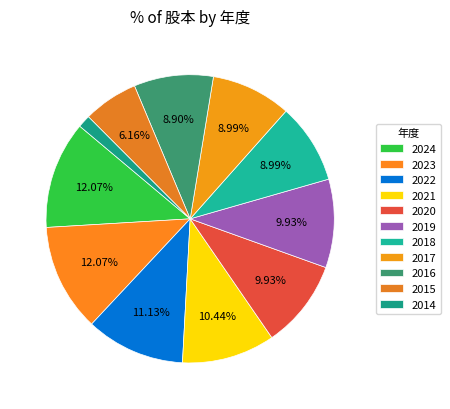

Is it true that 2023 is 12% of the pie?

True